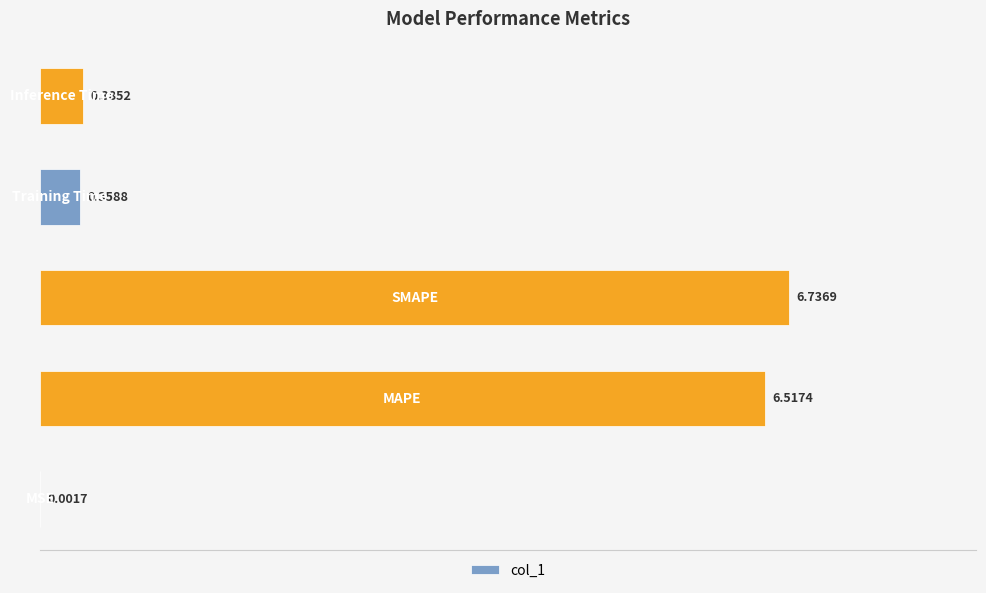

What is the sum of all values?

14.0